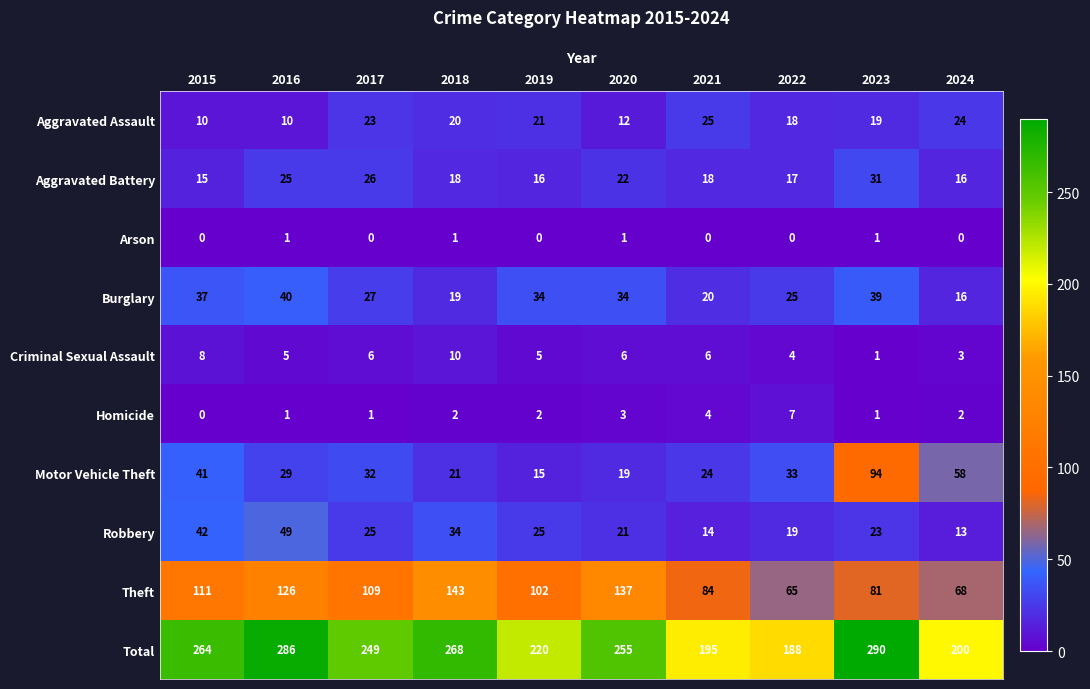

What is the spread (max minus min) of values at 2019?

220